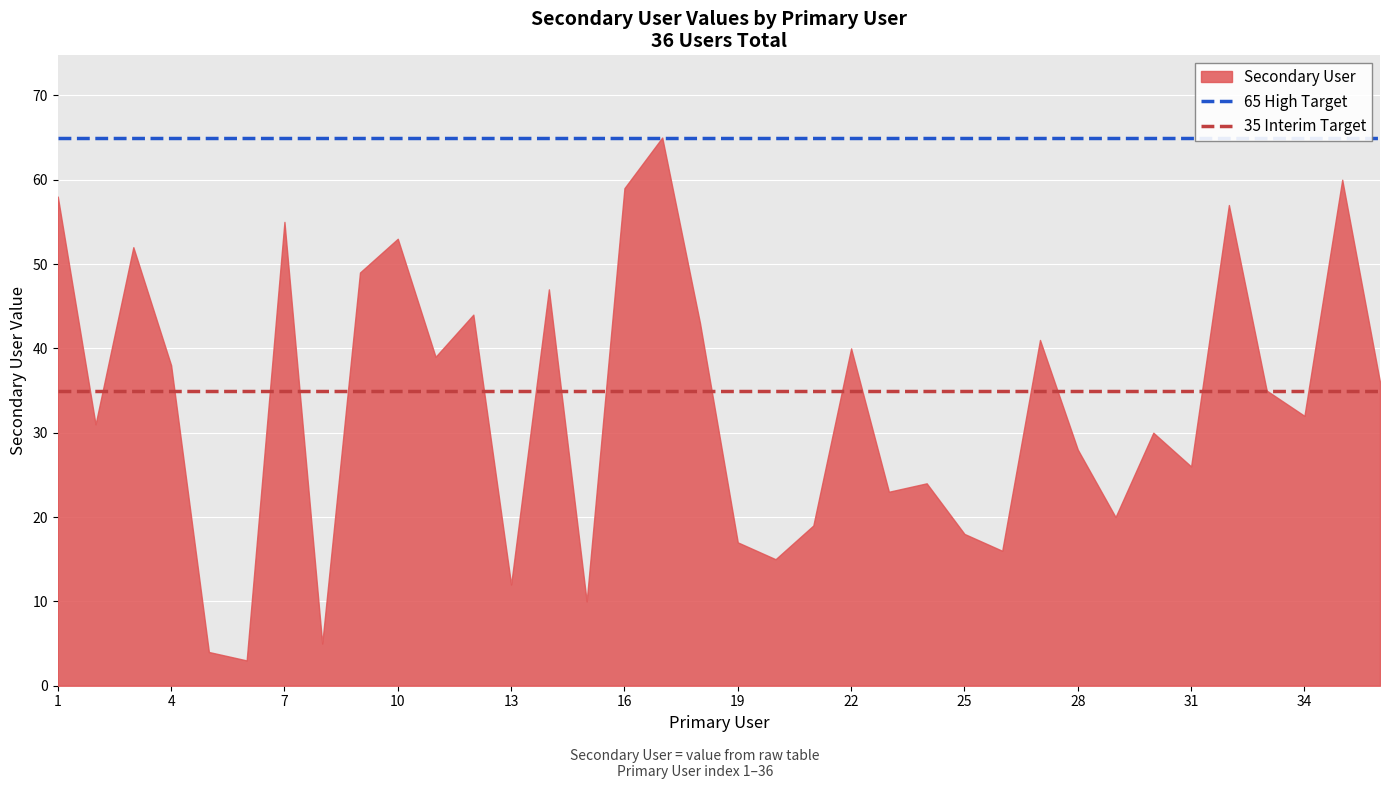

What is the minimum value for Secondary User?

3